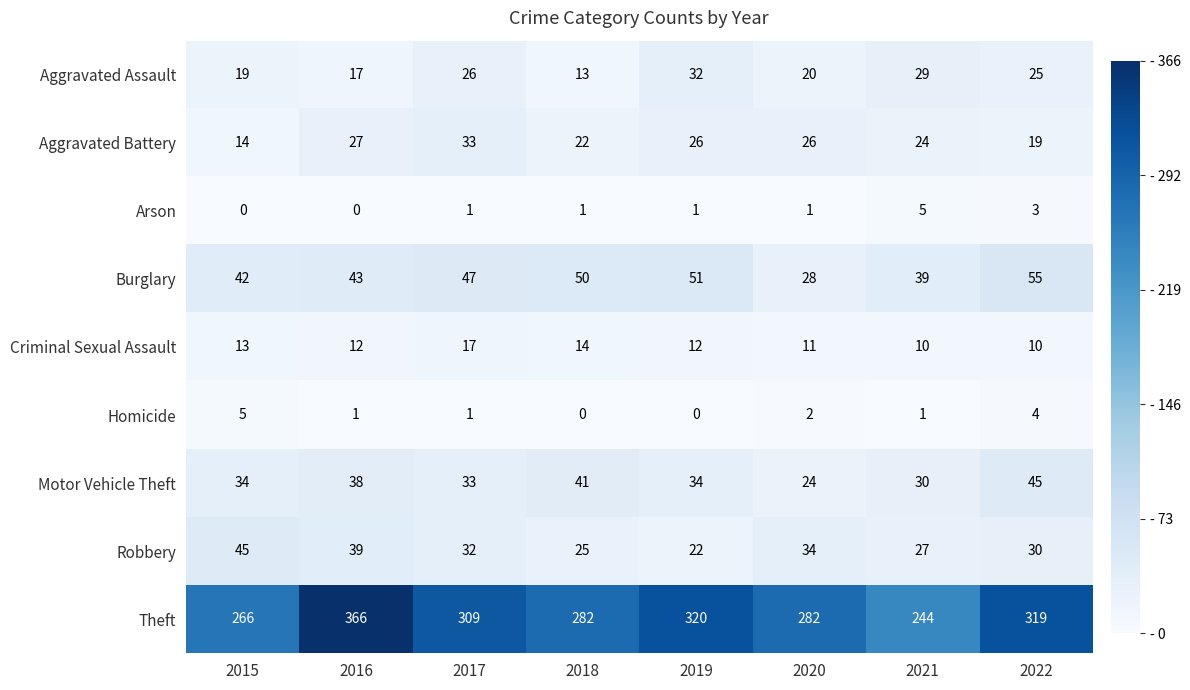

What is the sum of all Arson values?

12